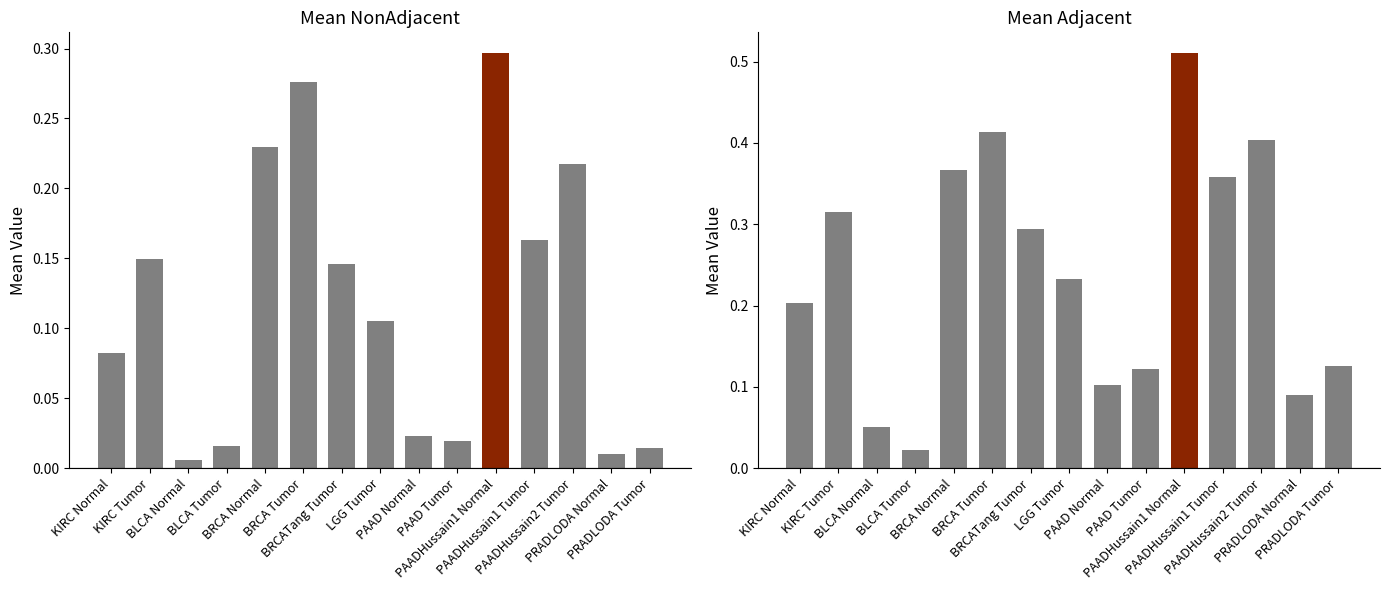

Which series has the largest total across all categories?

Mean_Adjacent